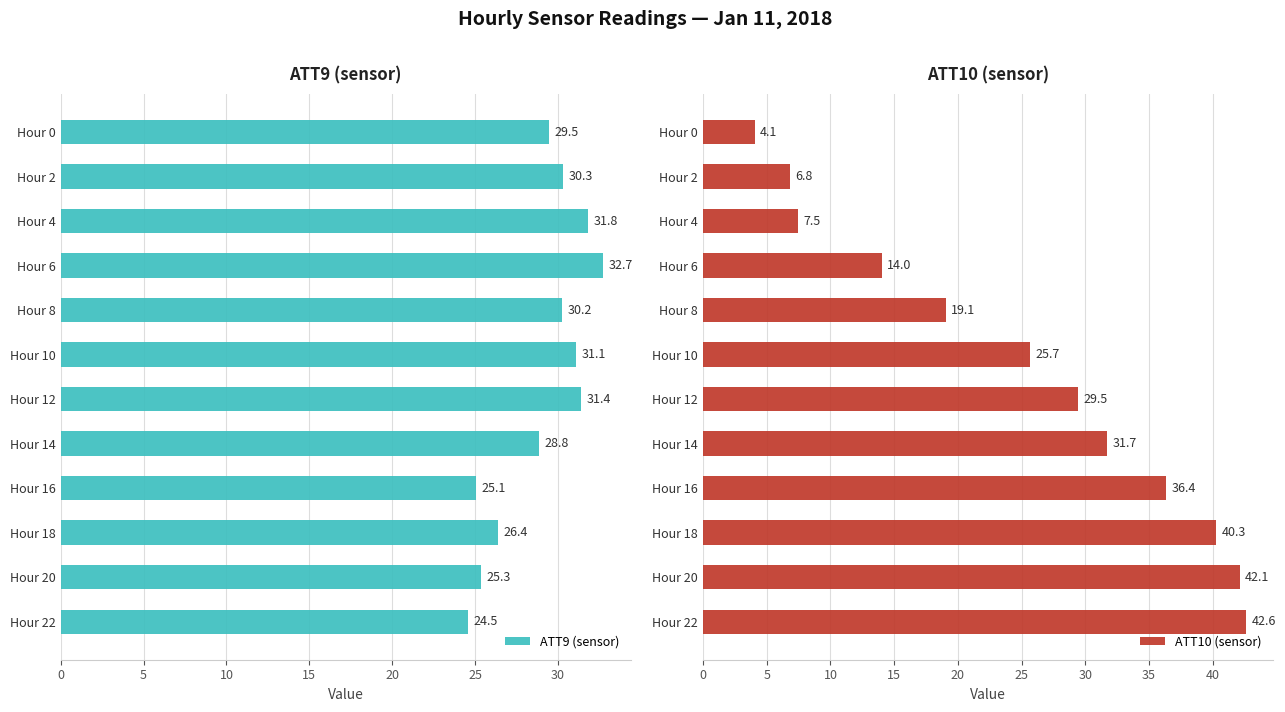

Where is ATT10 (sensor) nearest to the value 23?

Hour 10